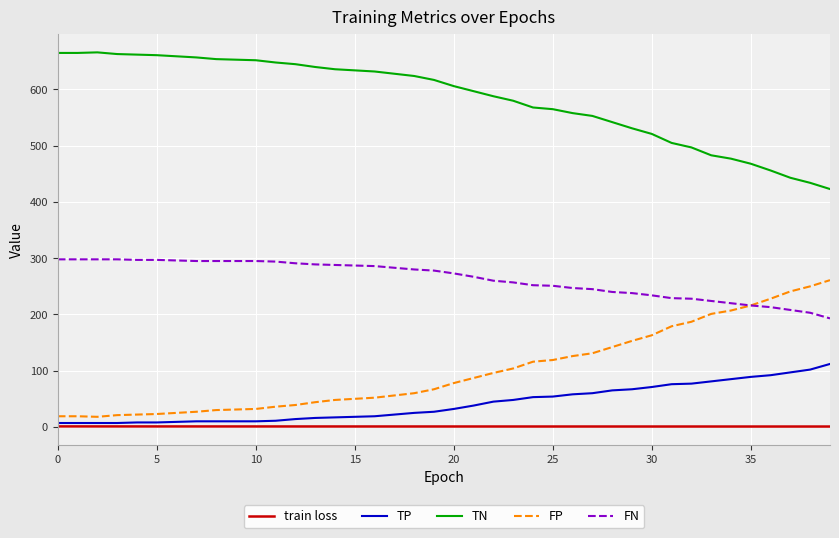

List the series in order of their peak value, lowest first.

train loss, TP, FP, FN, TN